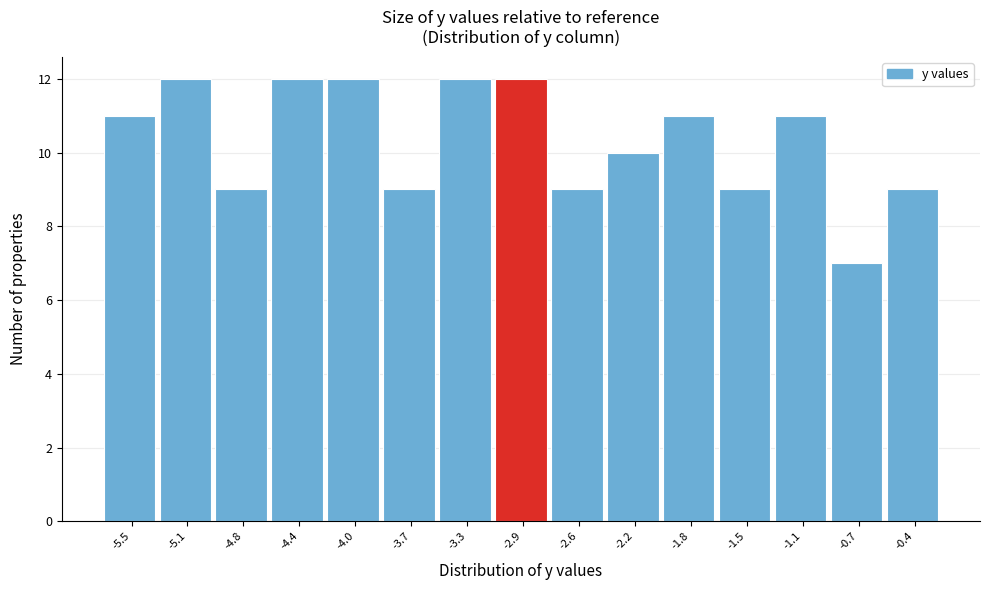

Reading right to left, what are all the values shown in this chart?

-0.4=9	-0.7=7	-1.1=11	-1.5=9	-1.8=11	-2.2=10	-2.6=9	-2.9=12	-3.3=12	-3.7=9	-4.0=12	-4.4=12	-4.8=9	-5.1=12	-5.5=11